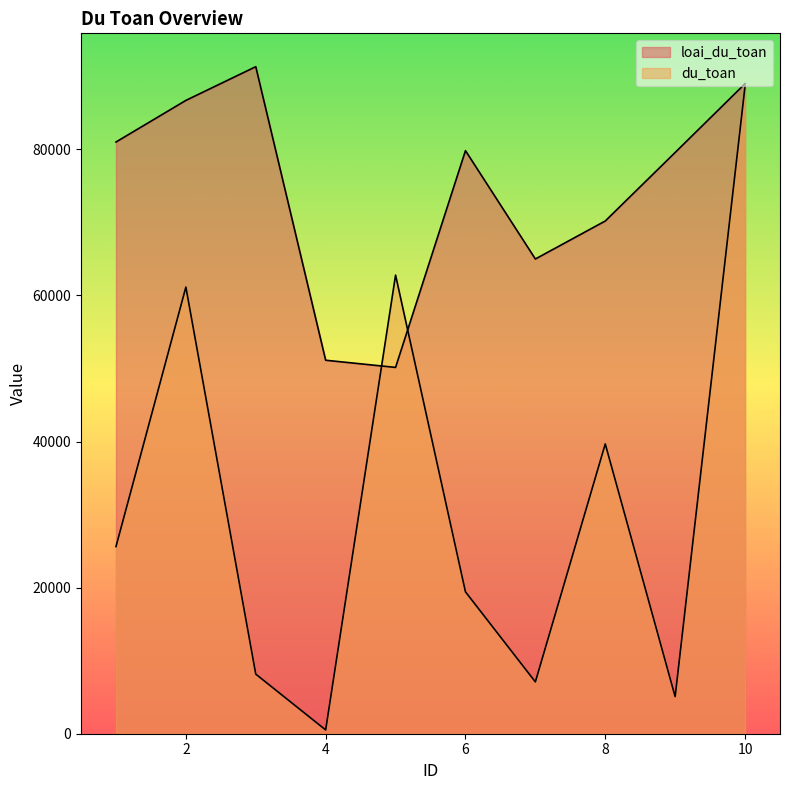

How many data points in loai_du_toan are less than 79829?

5